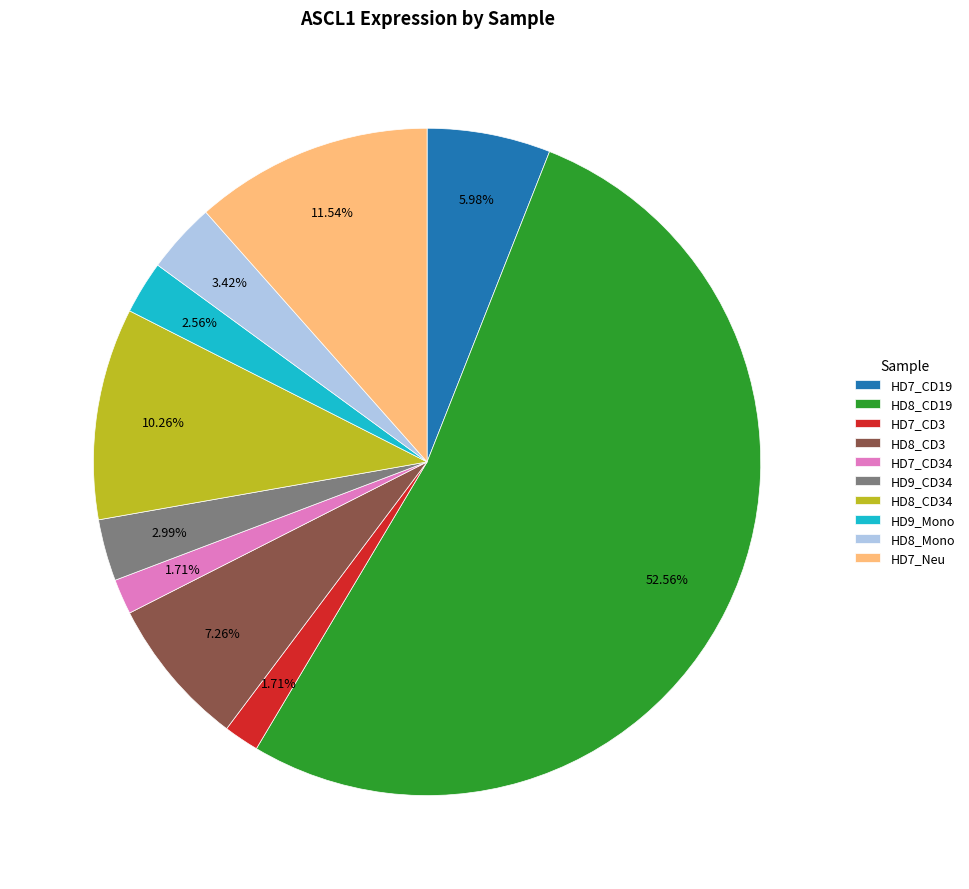

Between HD8_CD19 and HD7_CD19, which is larger?

HD8_CD19